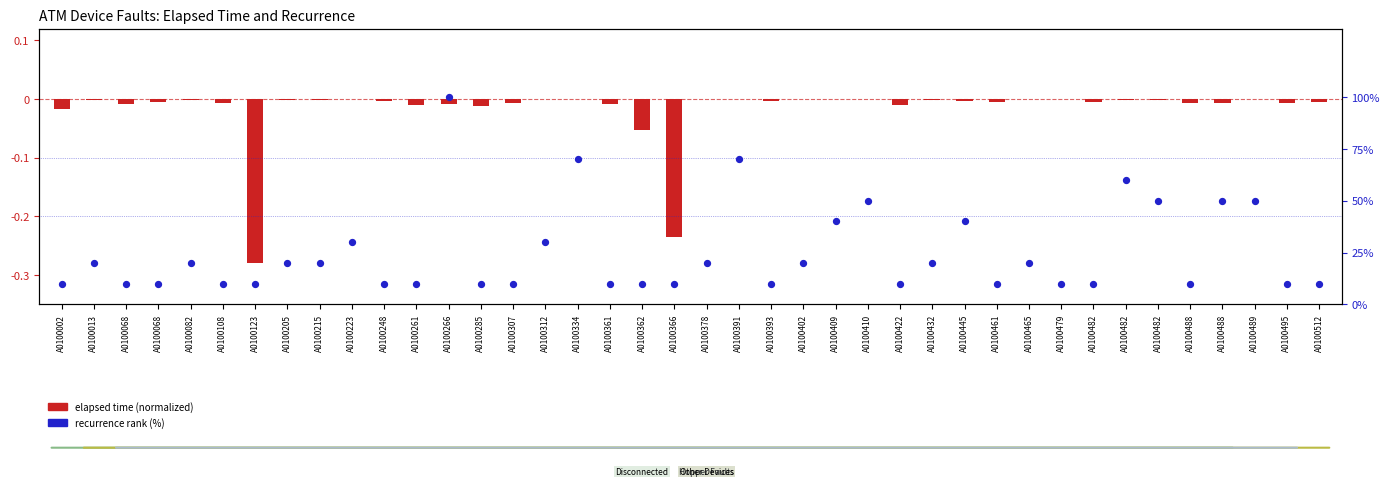

What is the change in value from A0100361 to A0100402?

+10